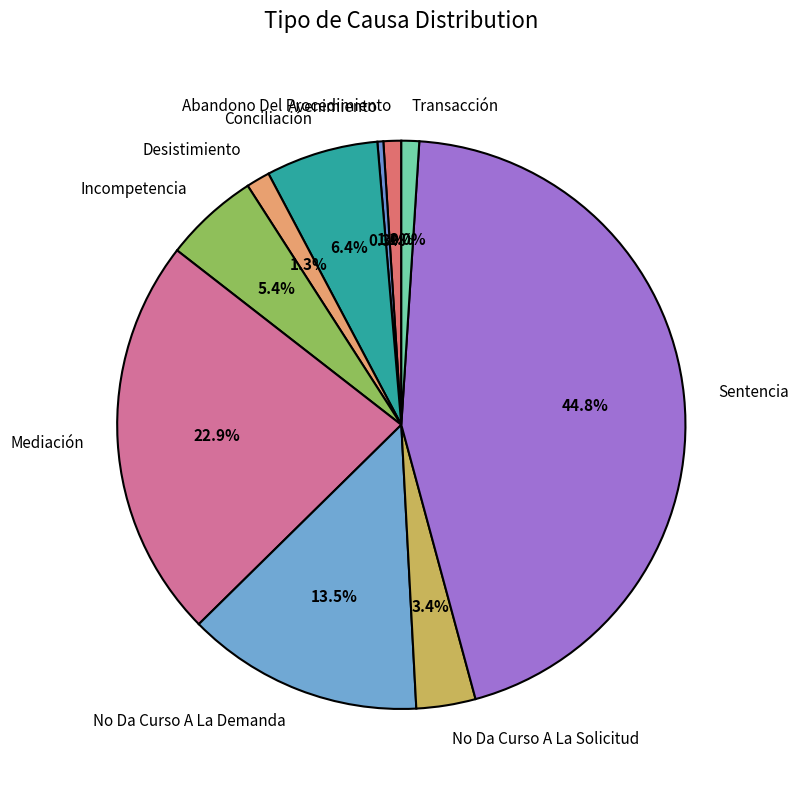

What percentage is the Abandono Del Procedimiento slice, to the nearest percent?

1%